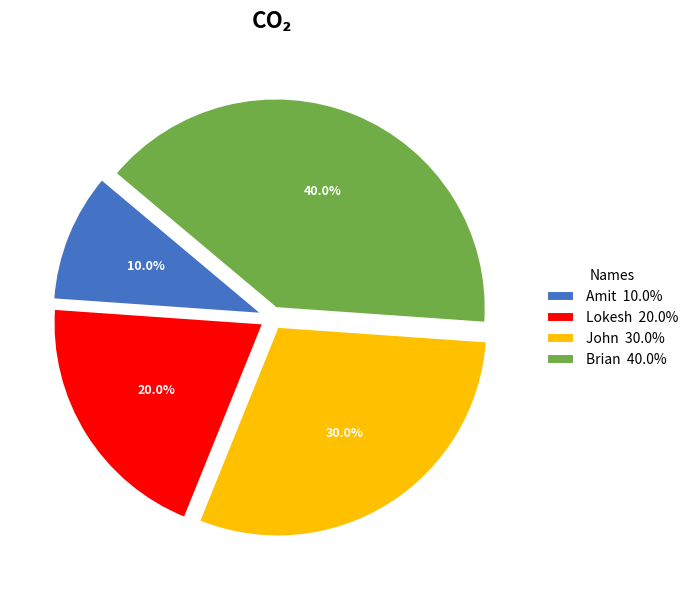

Rank the categories by value from highest to lowest.

Brian, John, Lokesh, Amit